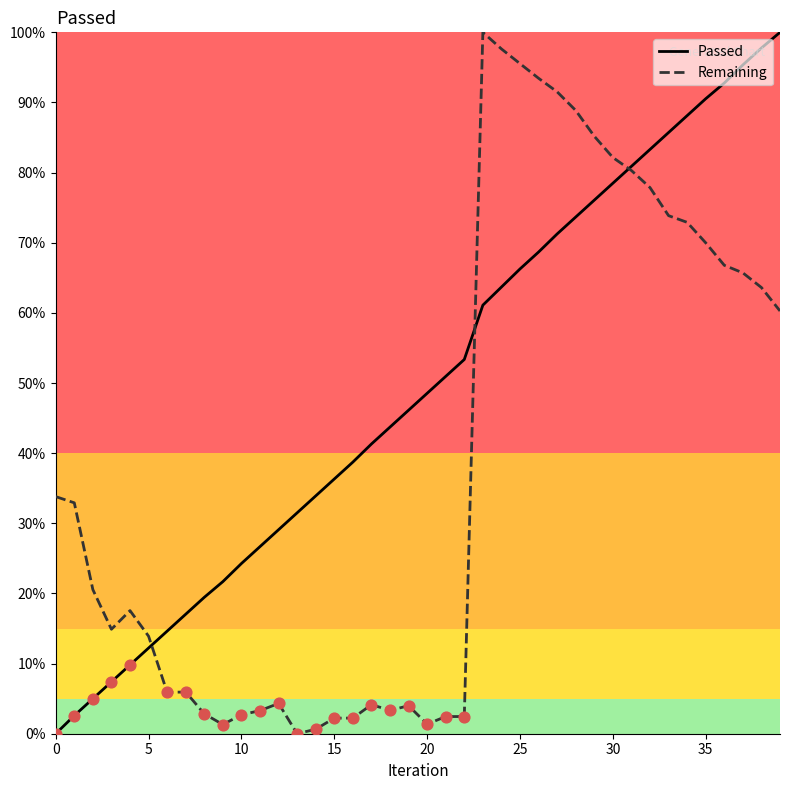

What is the maximum value for Remaining?

100.0